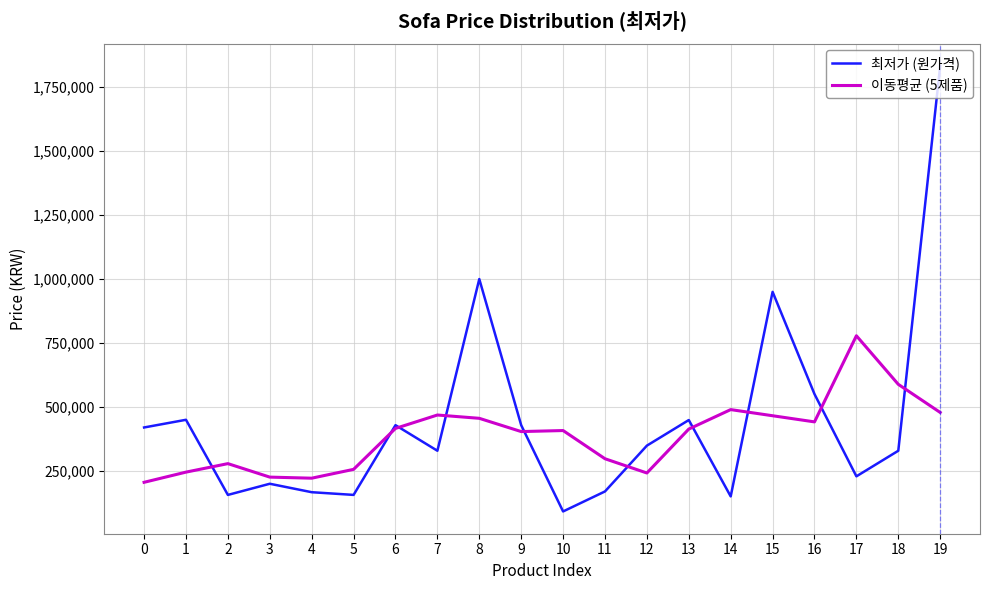

Is it true that 최저가 (원가격) equals 293629 at 4?

False